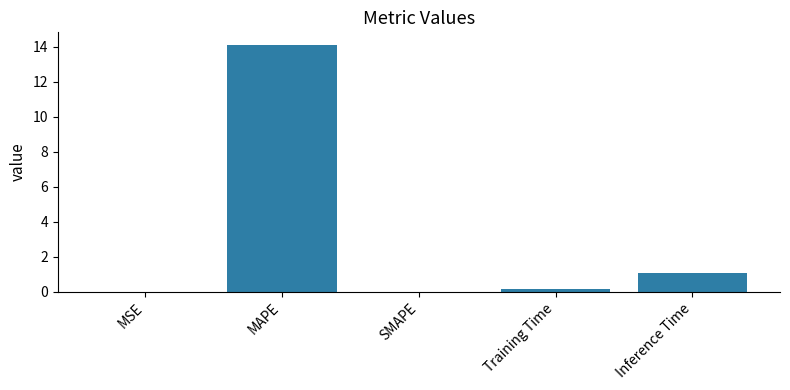

What is the average value?

3.1